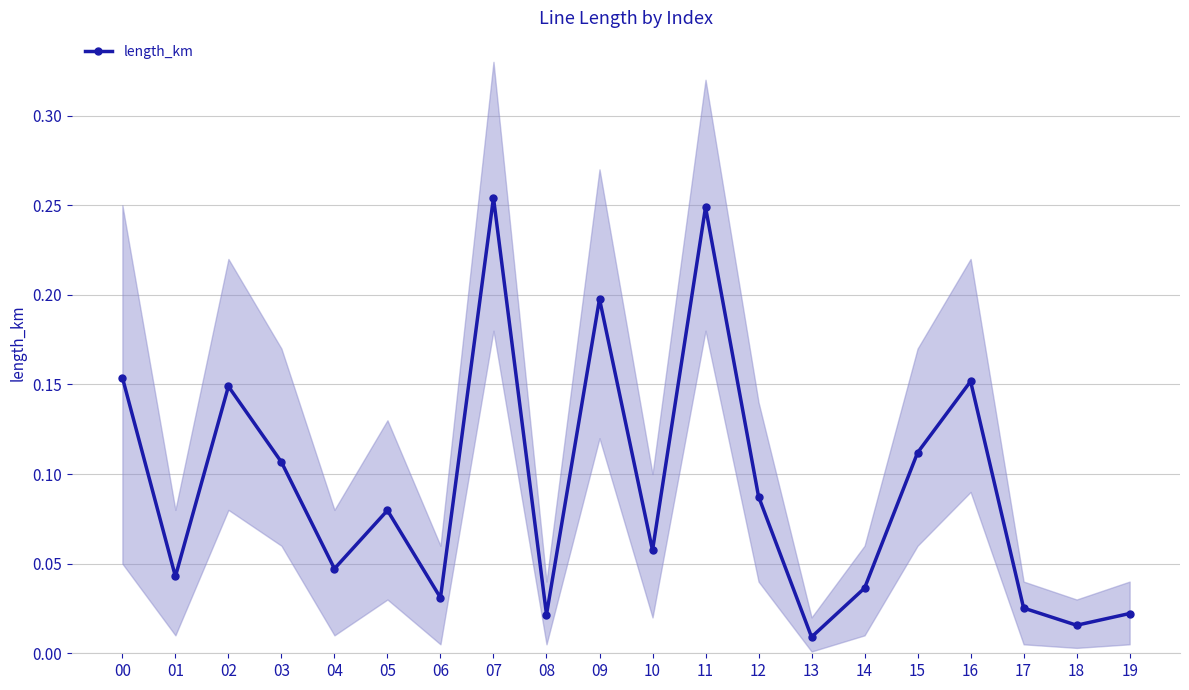

What is the difference between the maximum and second lowest values?

0.2